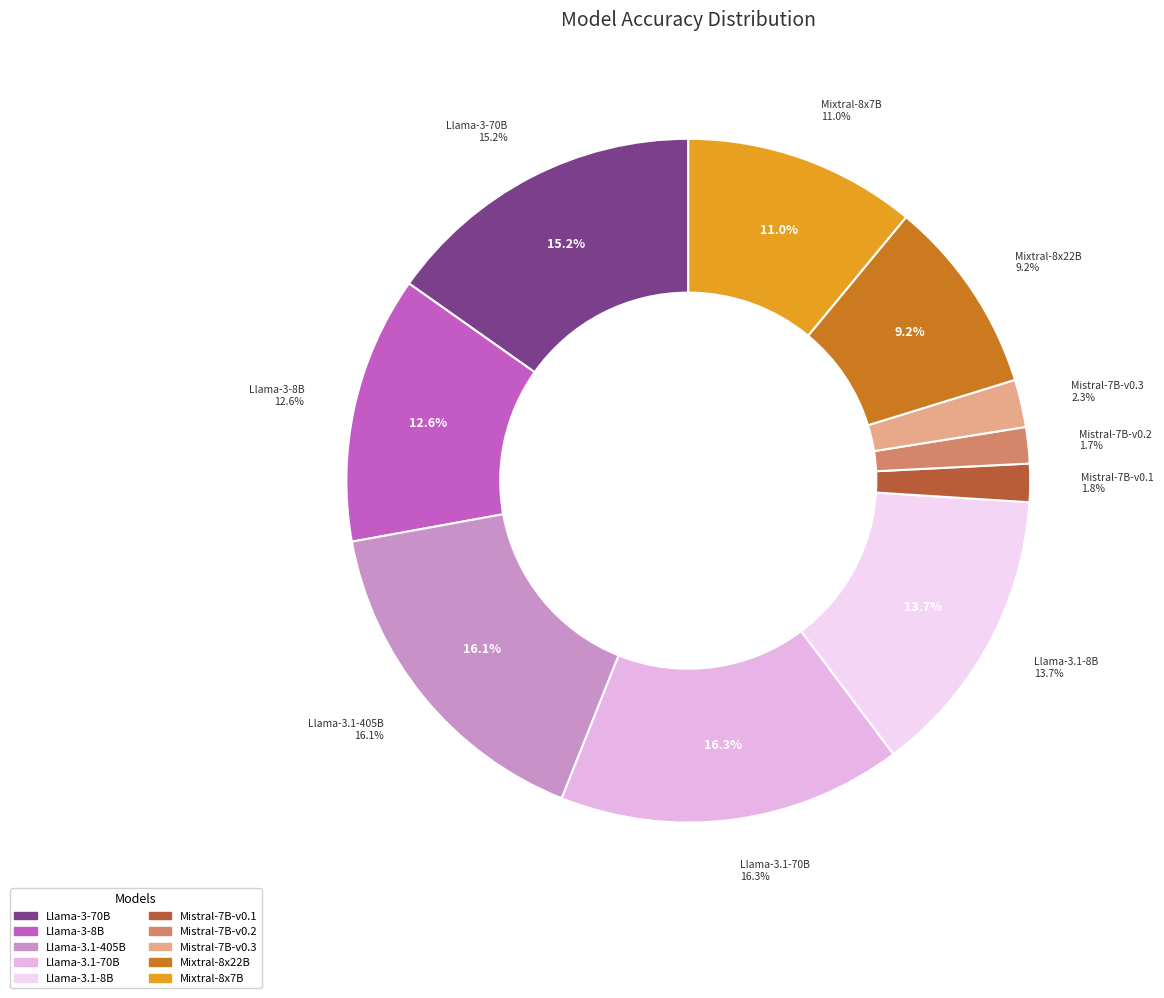

Is it true that Mistral-7B-Instruct-v0.1 is 2% of the pie?

True